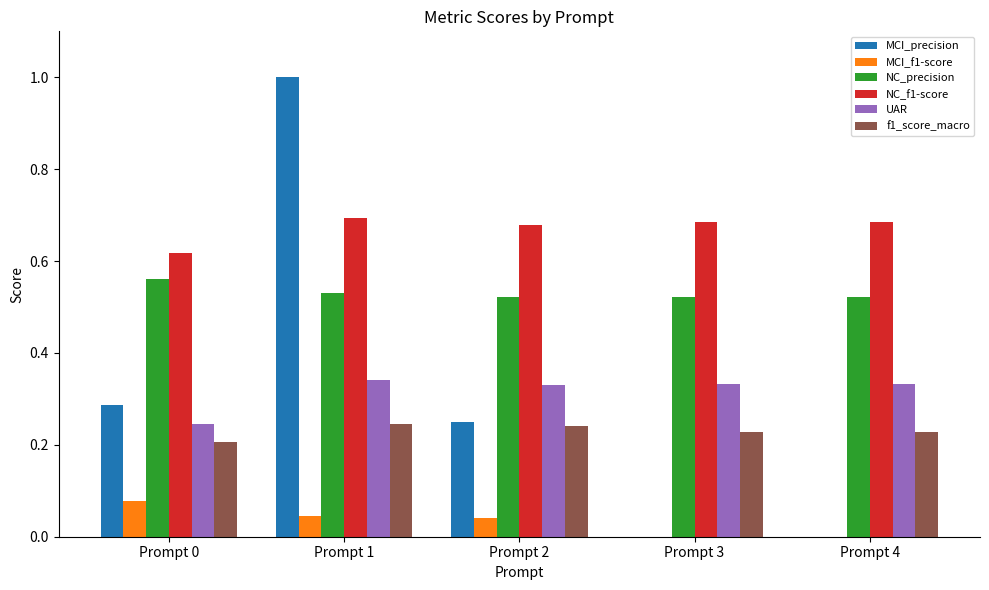

What is the maximum value shown in the chart?

1.0